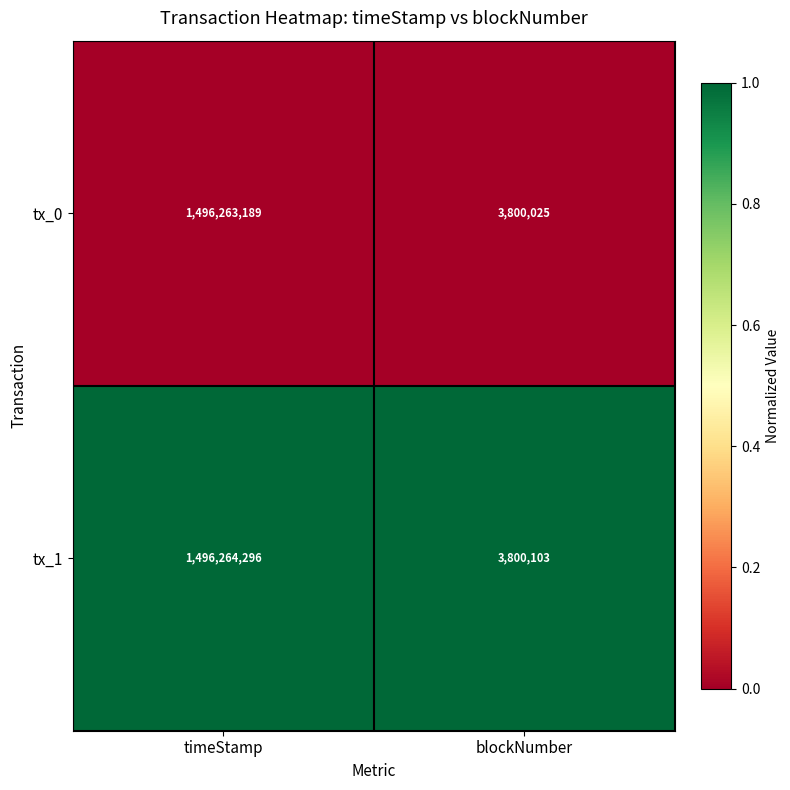

Which series changed the most between timeStamp and blockNumber?

tx_1